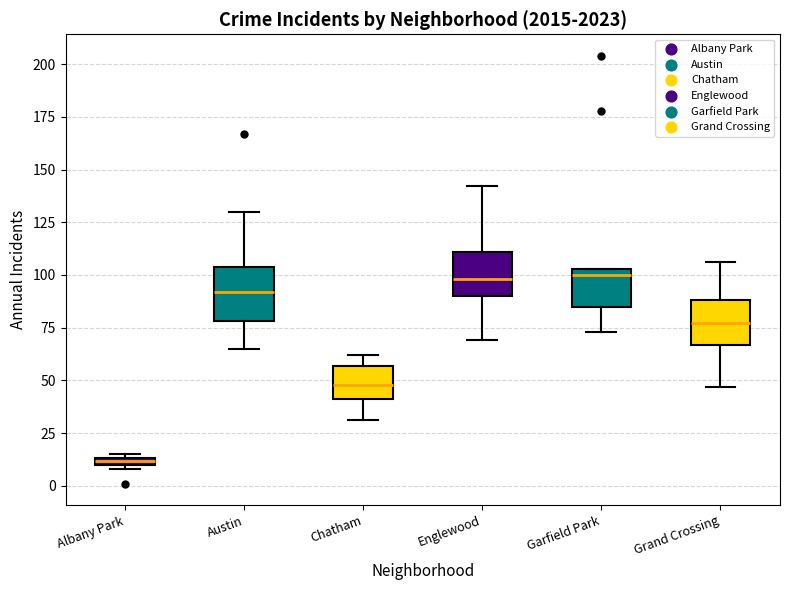

Where is the lower edge of the box for Chatham on the y-axis? The values are not printed on the chart, so give them approximately, as read against the axis.

40